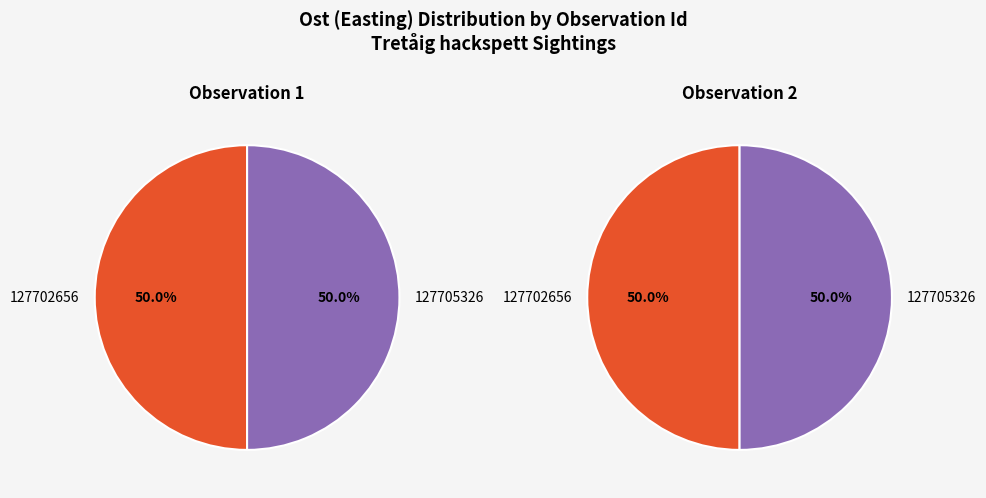

Count the number of slices in the pie.

2